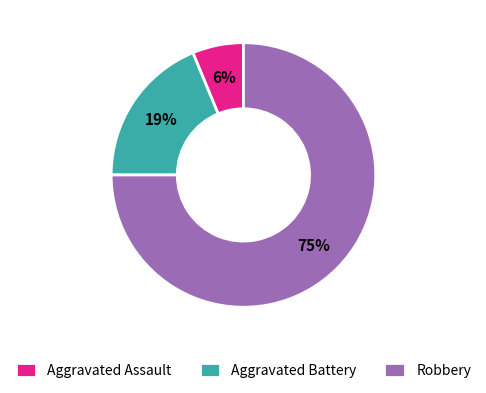

Is the sum of Robbery and Aggravated Assault greater than half?

Yes